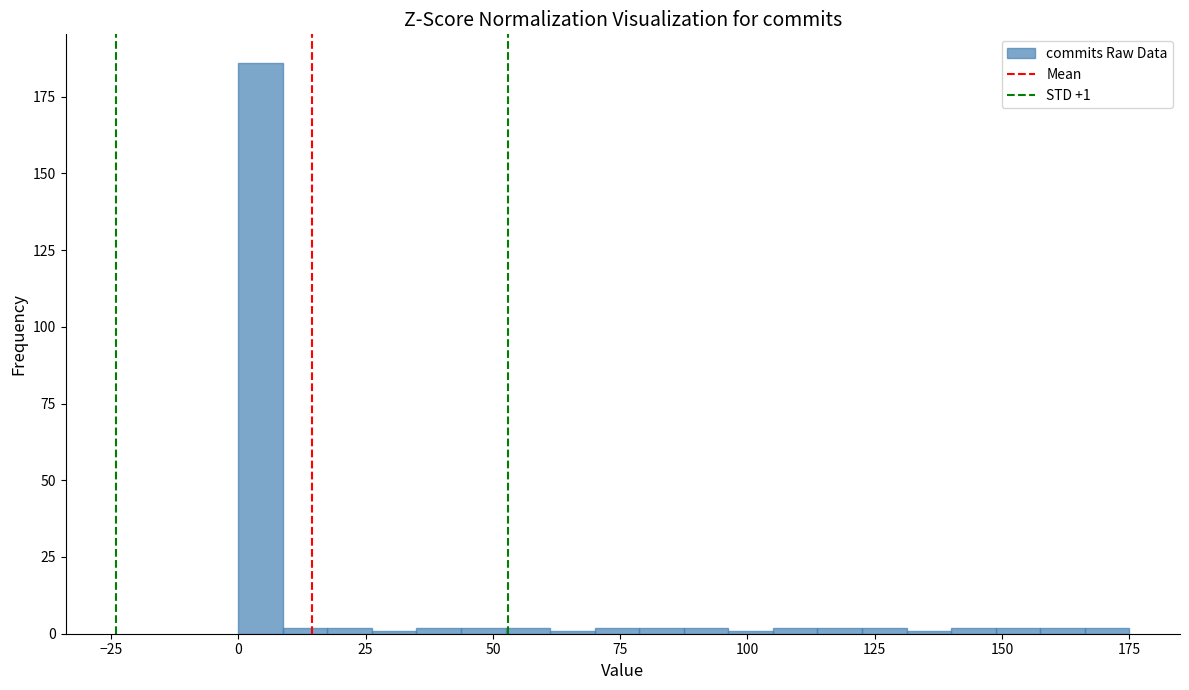

Read against the x-axis, roughly where is the centre of the tallest bar?

5